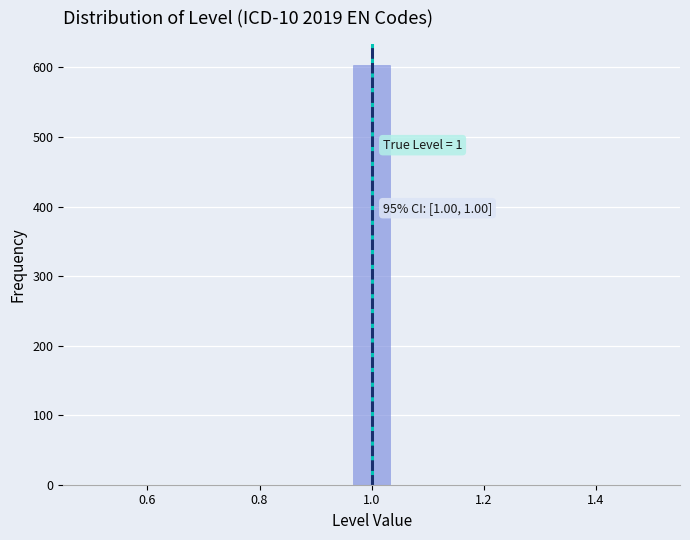

Read against the x-axis, roughly where is the centre of the tallest bar?

1.00